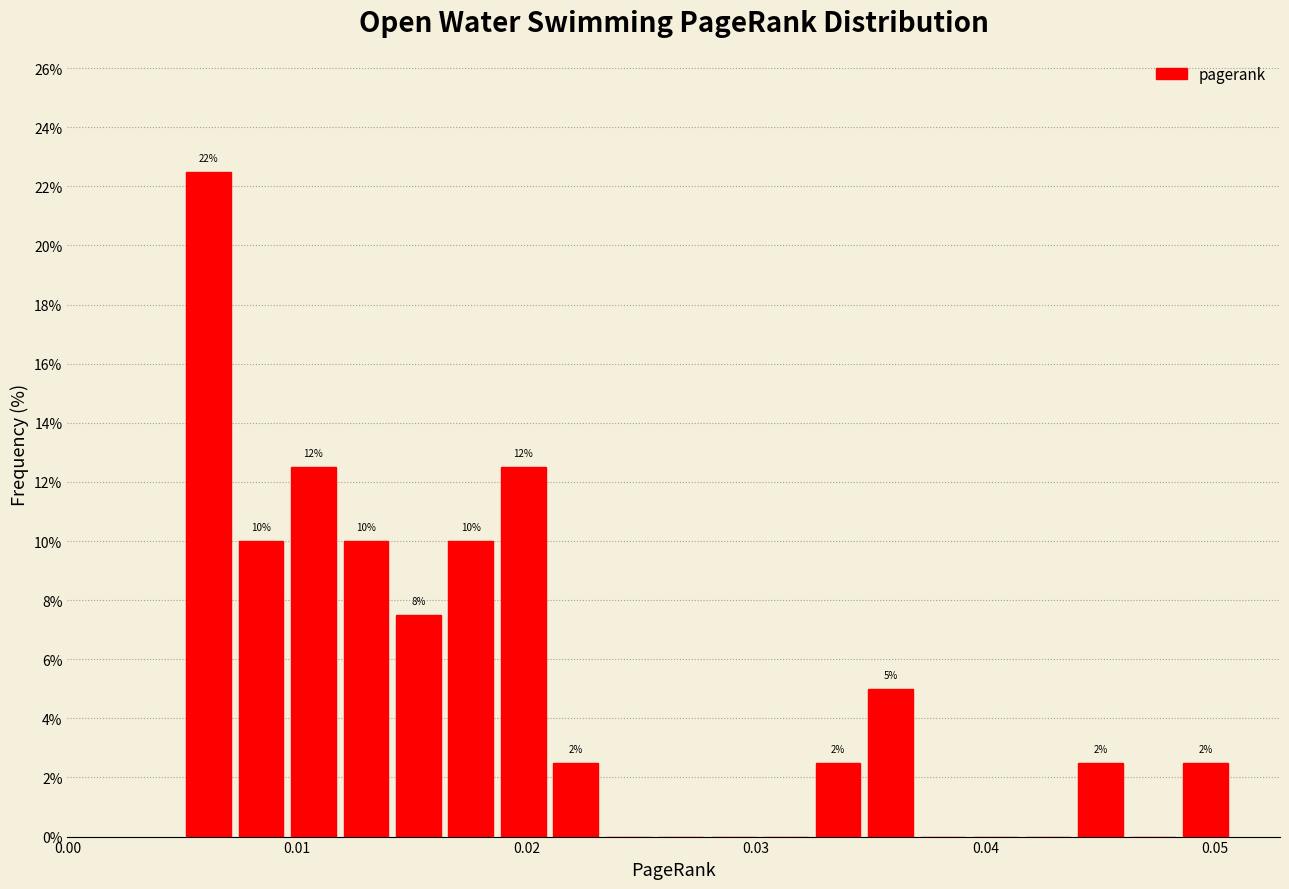

Read against the x-axis, roughly where is the centre of the tallest bar?

0.006